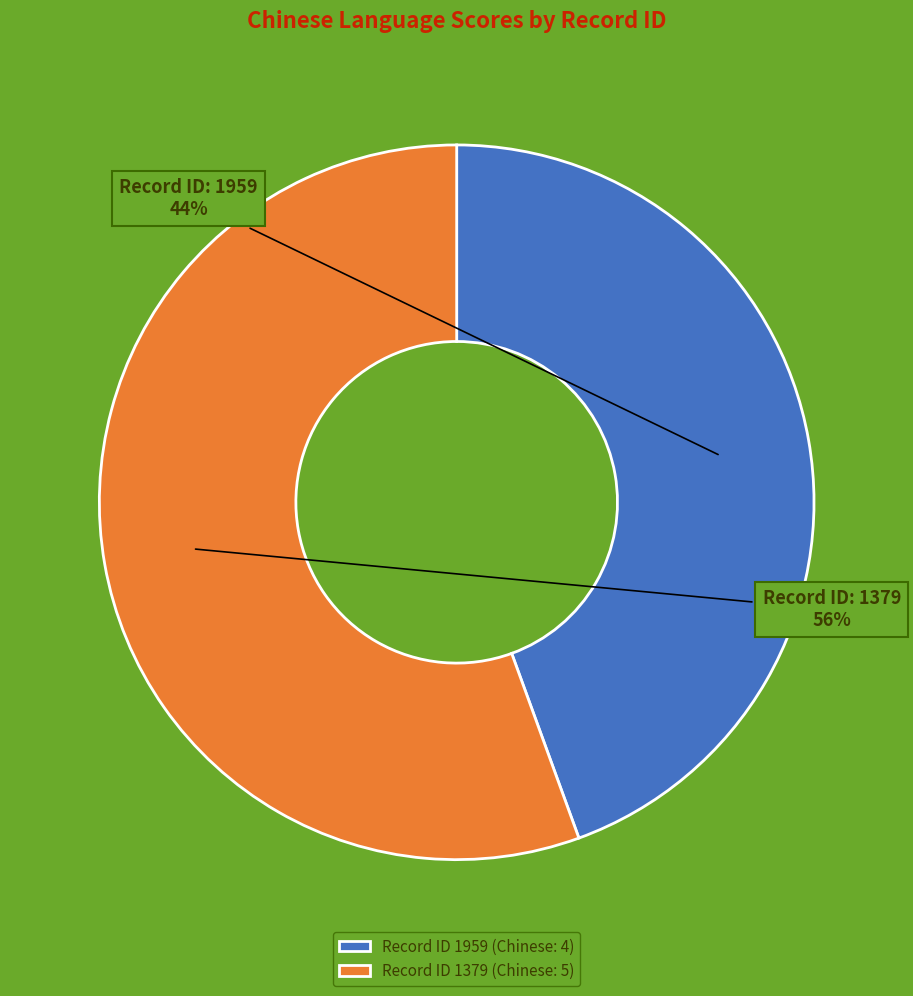

The Record ID 1959 (Chinese: 4) slice represents 59% of the pie. True or false?

False